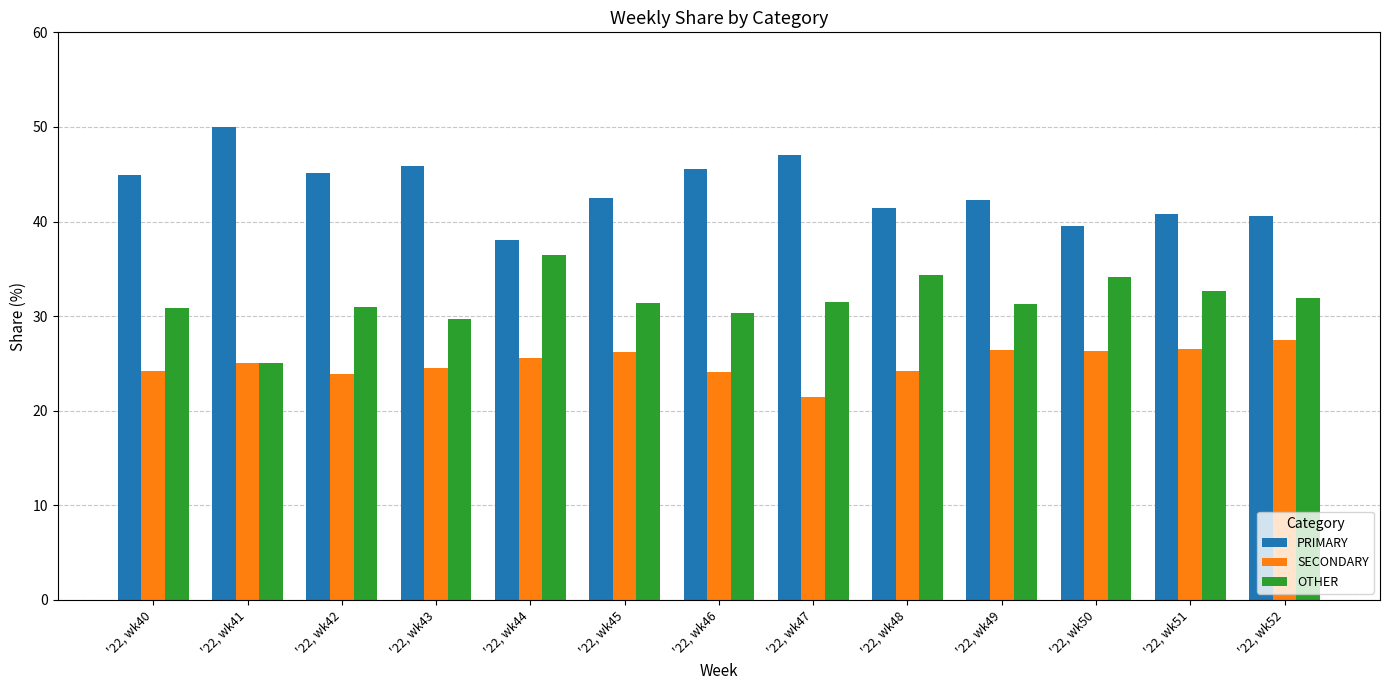

What is the approximate value of PRIMARY at '22, wk50?

39.5